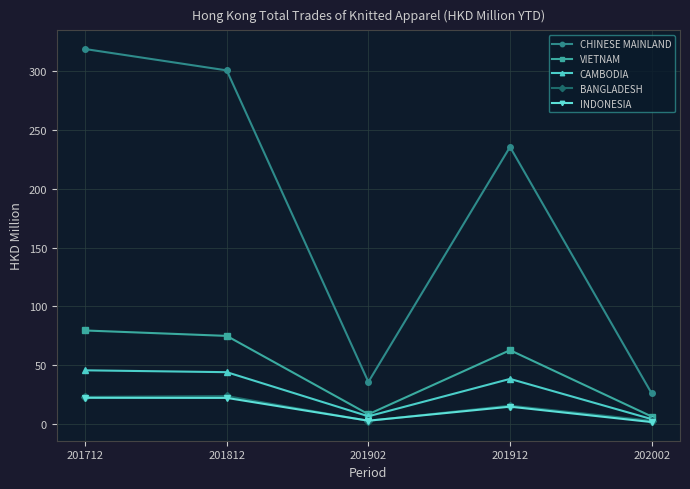

How many series are shown in this chart?

5